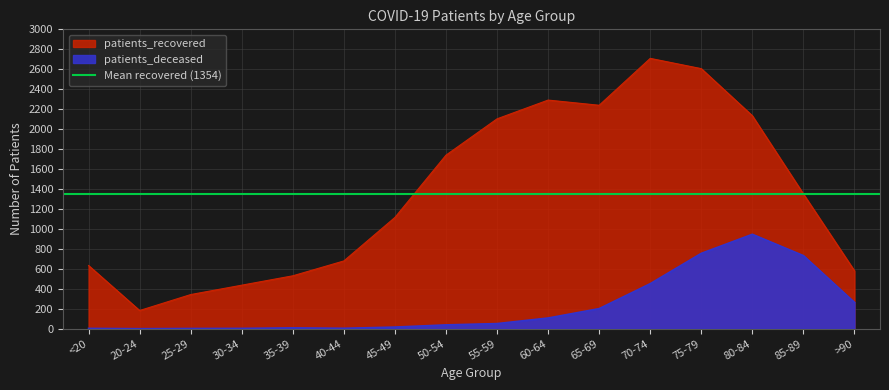

How many data points in patients_deceased are above 51?

7